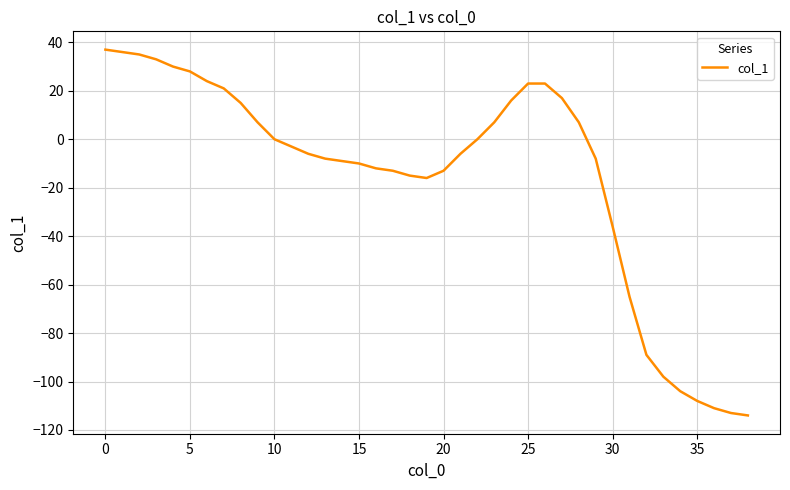

What is the sum of all values?

-598